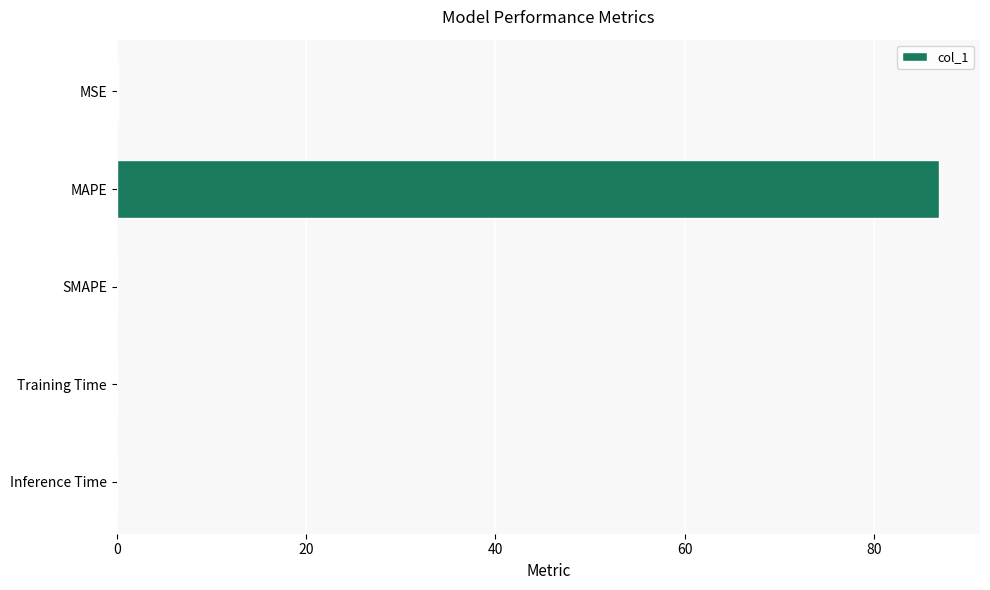

True or false: the data shows 86.8 at MAPE.

True